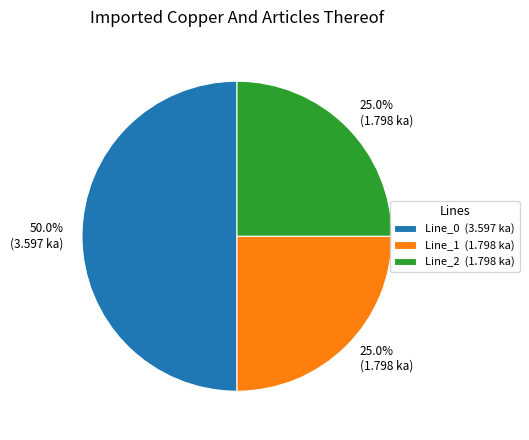

The Line_0 slice represents 58% of the pie. True or false?

False